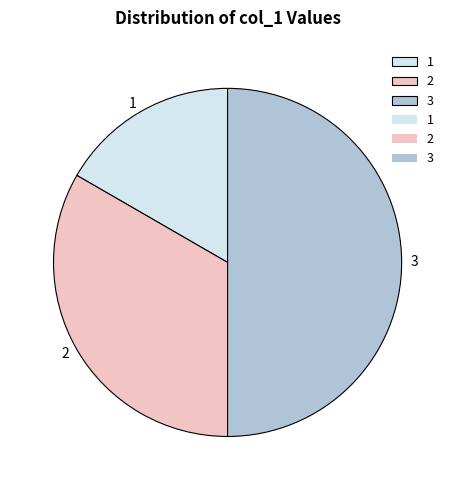

Rank the categories by value from highest to lowest.

3, 2, 1